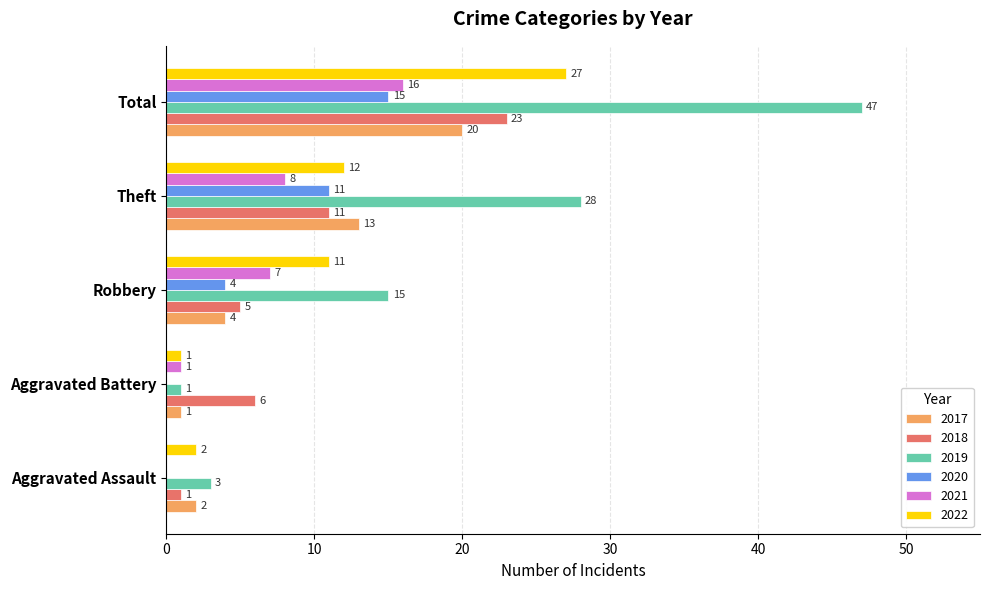

Which series changed the most between Aggravated Assault and Robbery?

2019